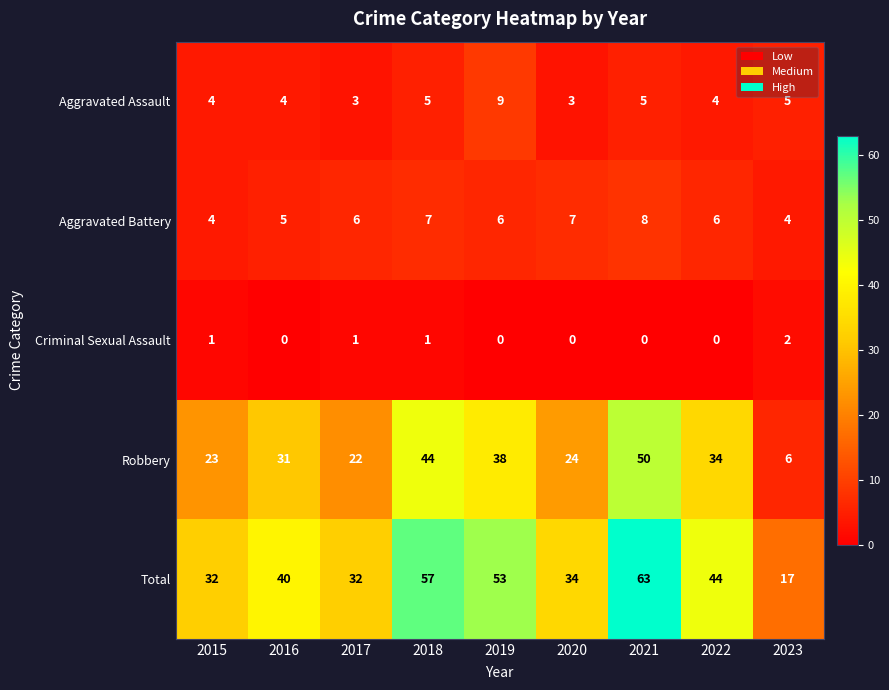

At 2022, list the series in order from largest to smallest.

Total, Robbery, Aggravated Battery, Aggravated Assault, Criminal Sexual Assault